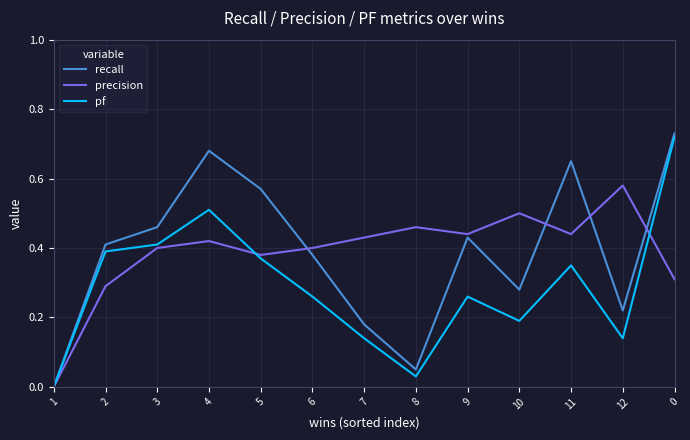

What position from the right is 0?

1